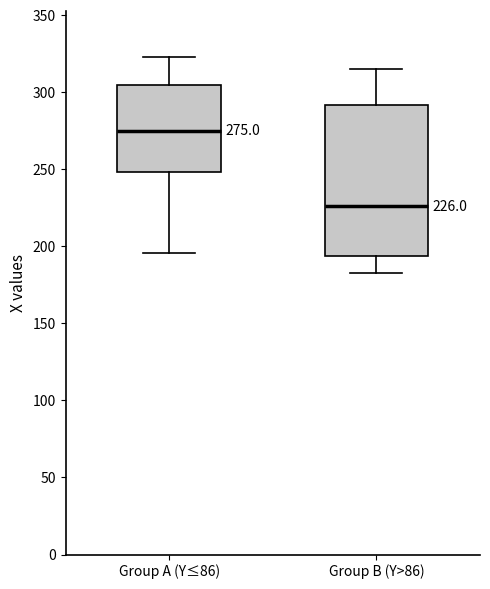

Which box is the tallest, from its lower edge to its upper edge?

Group B (Y>86)